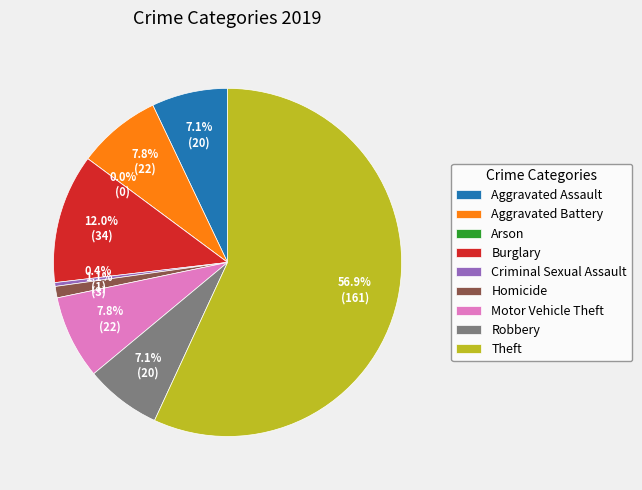

Is it true that Aggravated Battery is 8% of the pie?

True